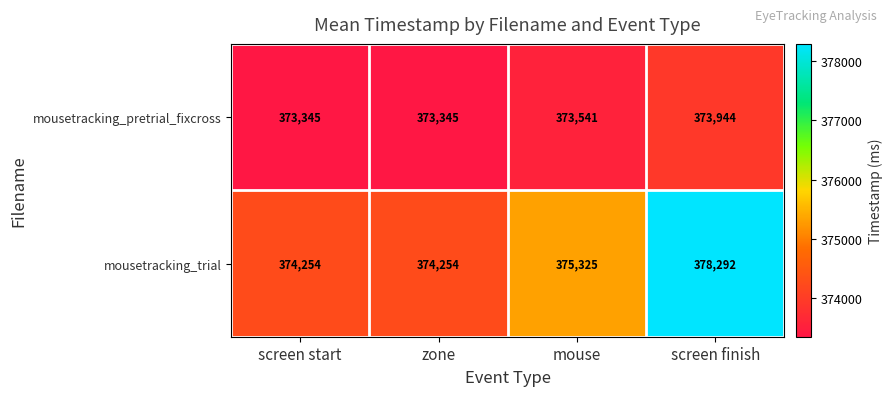

What is the difference between the mousetracking_trial values at screen start and mouse?

1071